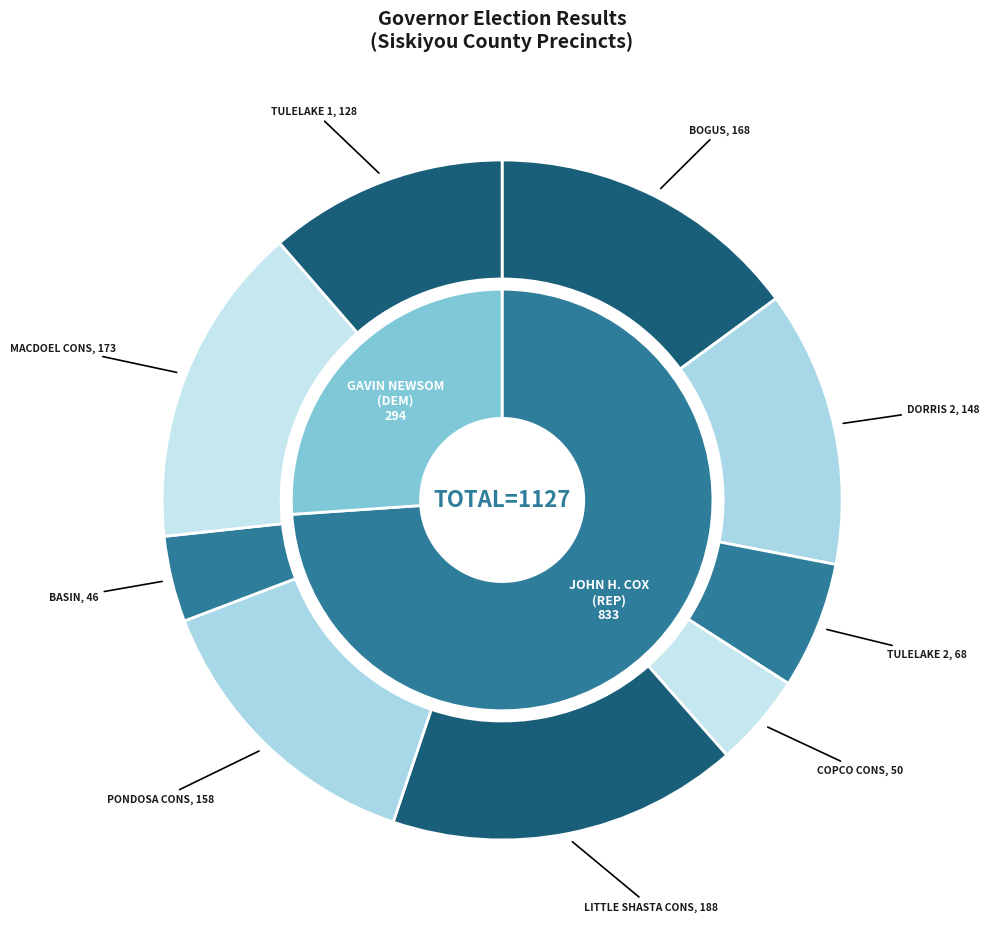

What percentage is the 8 slice, to the nearest percent?

11%